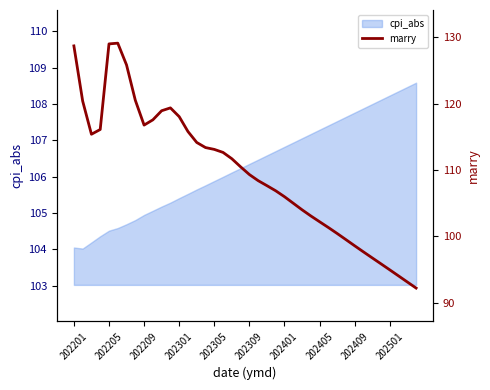

What is the minimum value for cpi_abs?

104.0